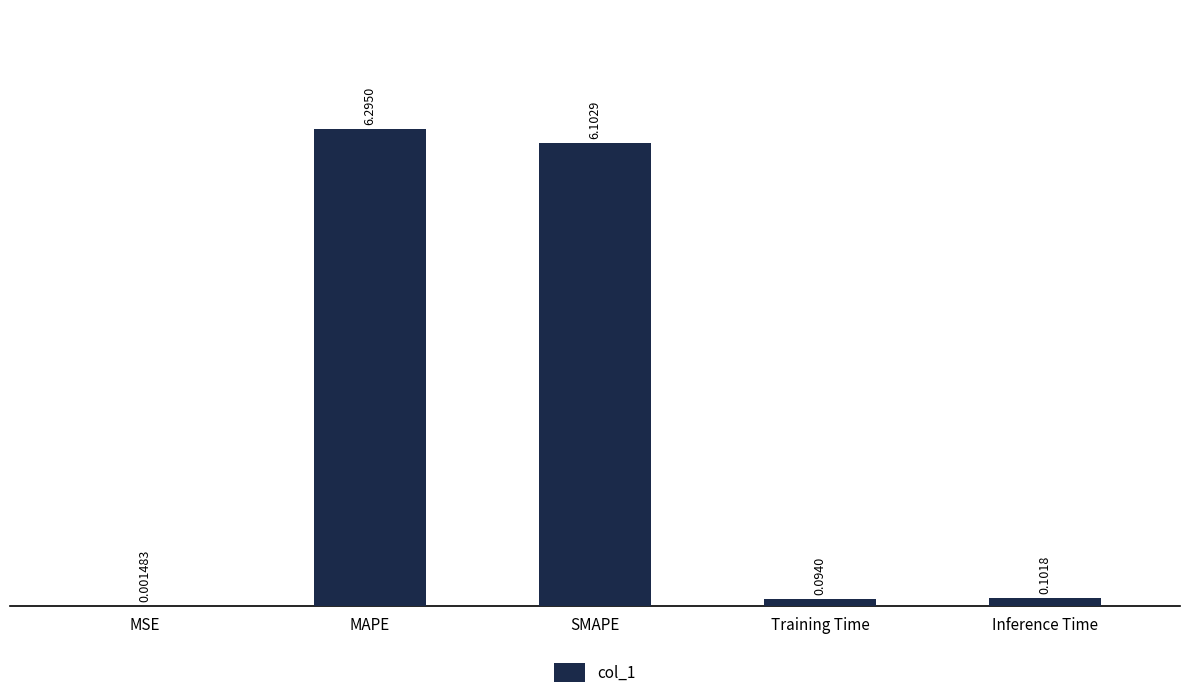

What is the sum of the values at SMAPE and Training Time?

6.2